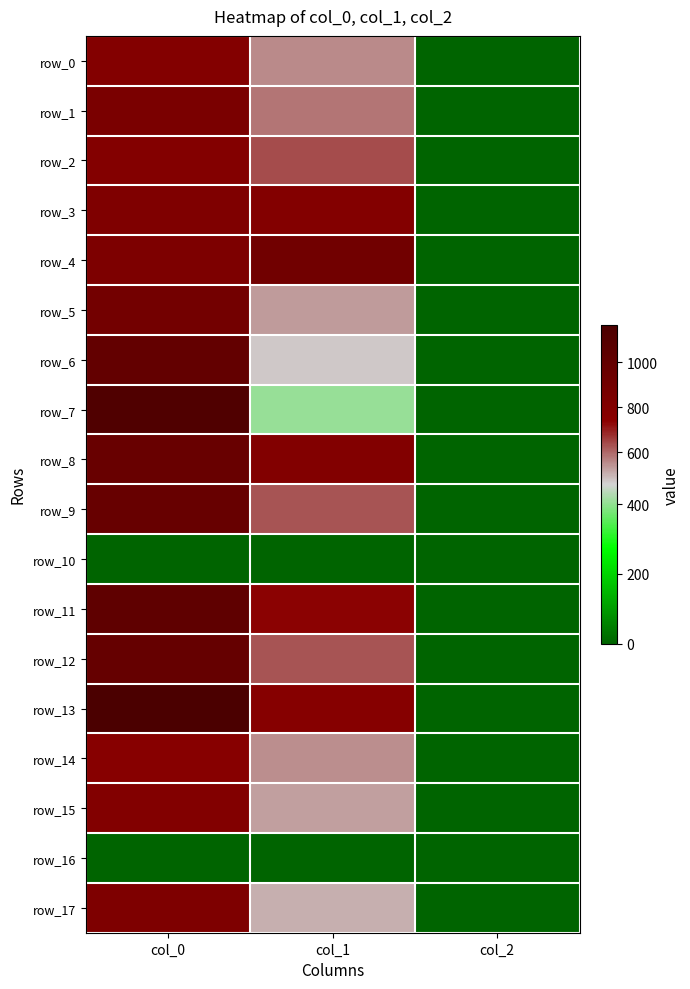

Which label corresponds to the smallest value in the chart?

col_0